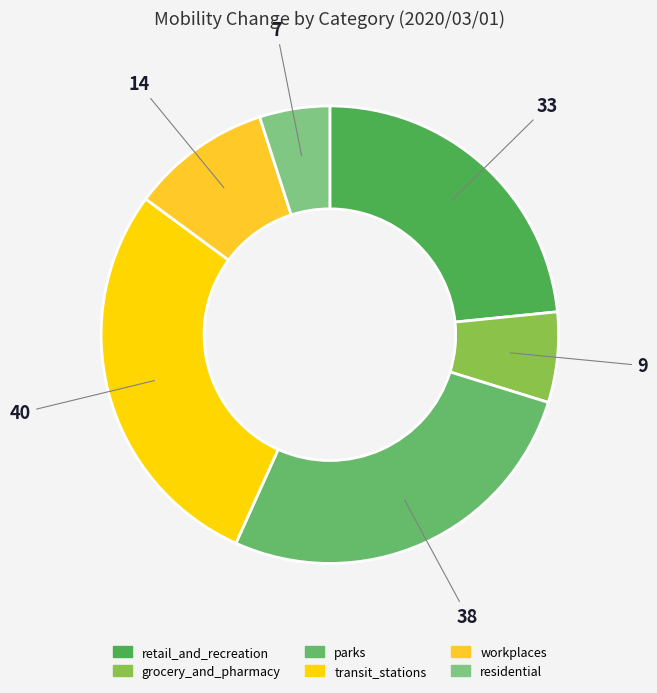

How many slices are in this pie chart?

6